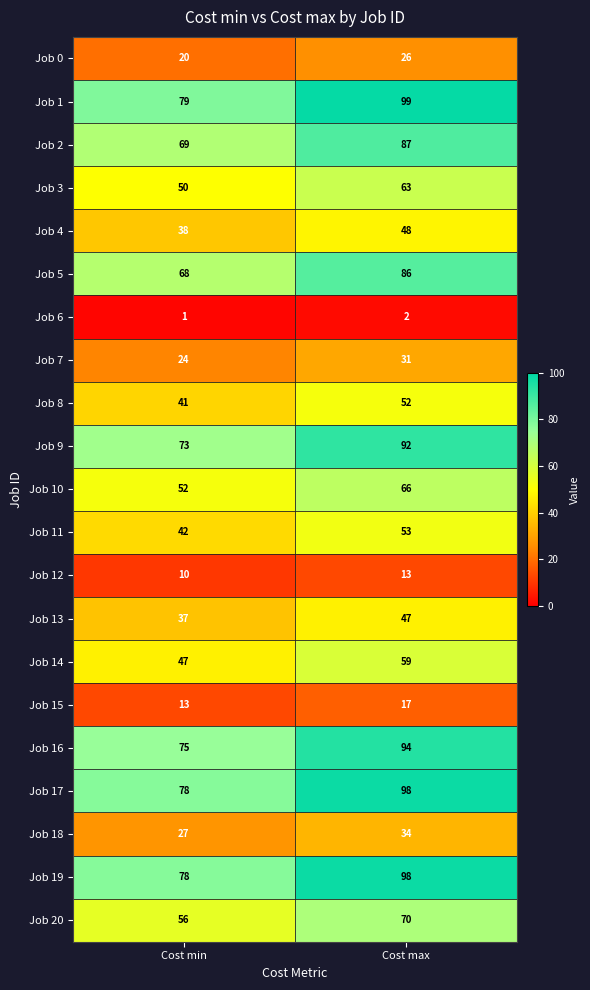

What is the smallest value displayed?

1